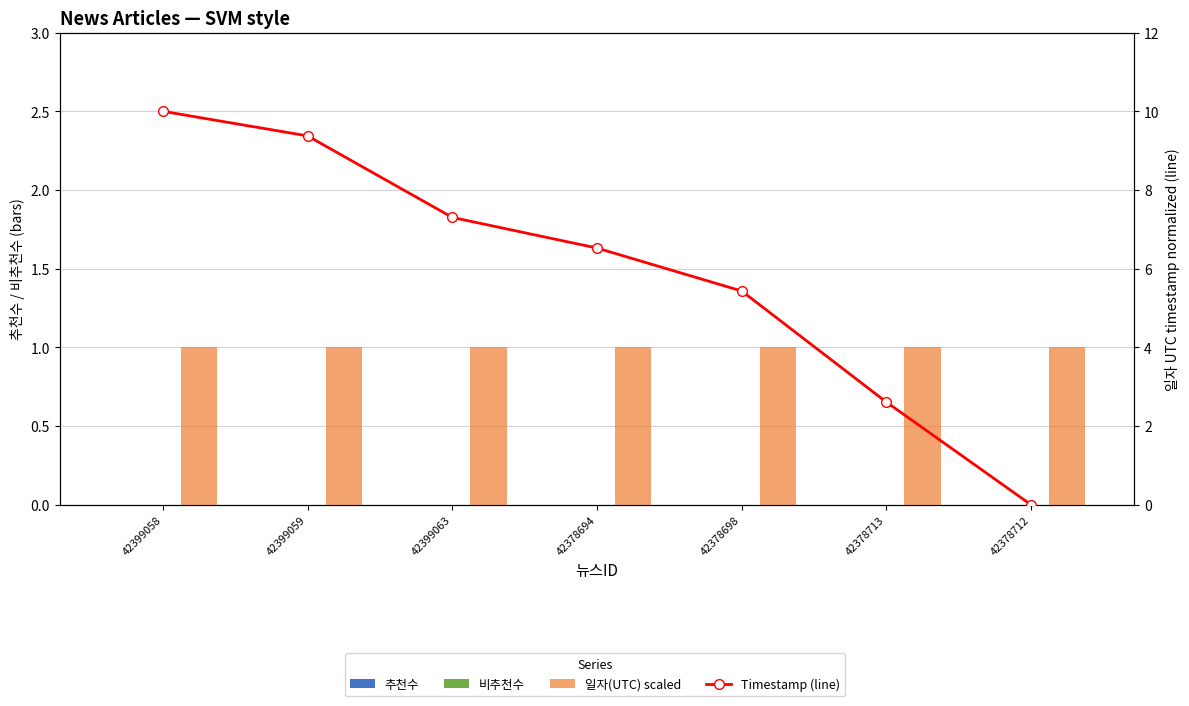

Reading right to left, what are all the values shown in this chart?

추천수: 0.0	0.0	0.0	0.0	0.0	0.0	0.0
비추천수: 0.0	0.0	0.0	0.0	0.0	0.0	0.0
일자(UTC) scaled: 1.0	1.0	1.0	1.0	1.0	1.0	1.0
Timestamp (line): 0.0	2.6	5.4	6.5	7.3	9.4	10.0